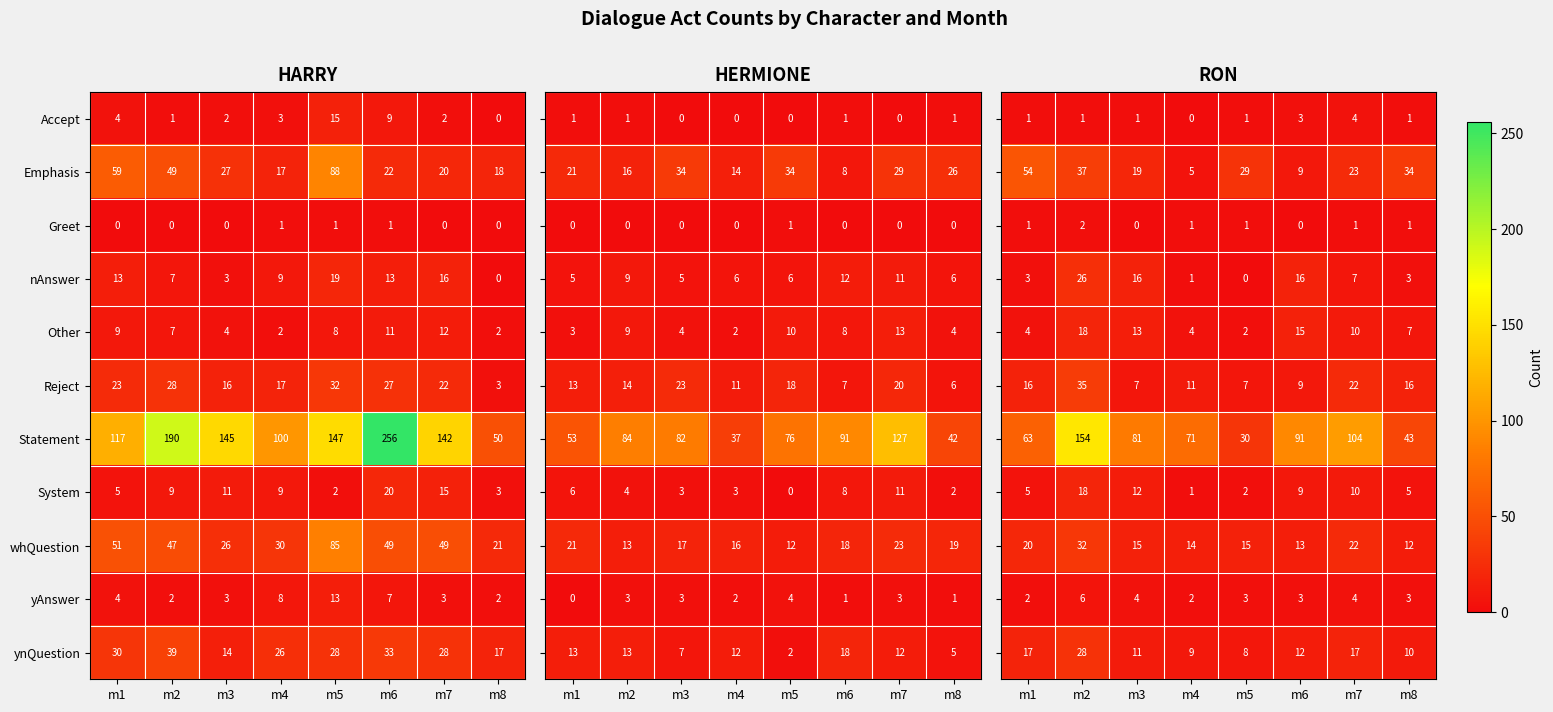

Is it true that Reject equals 5 at m3?

False